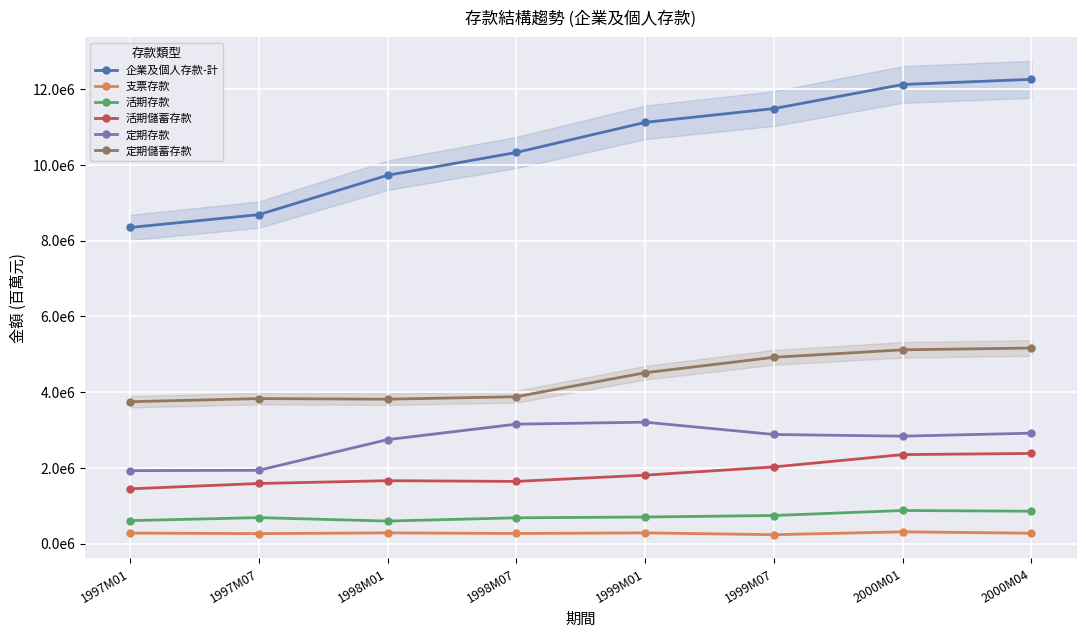

True or false: 企業及個人存款-計 and 定期儲蓄存款 intersect in this chart.

False